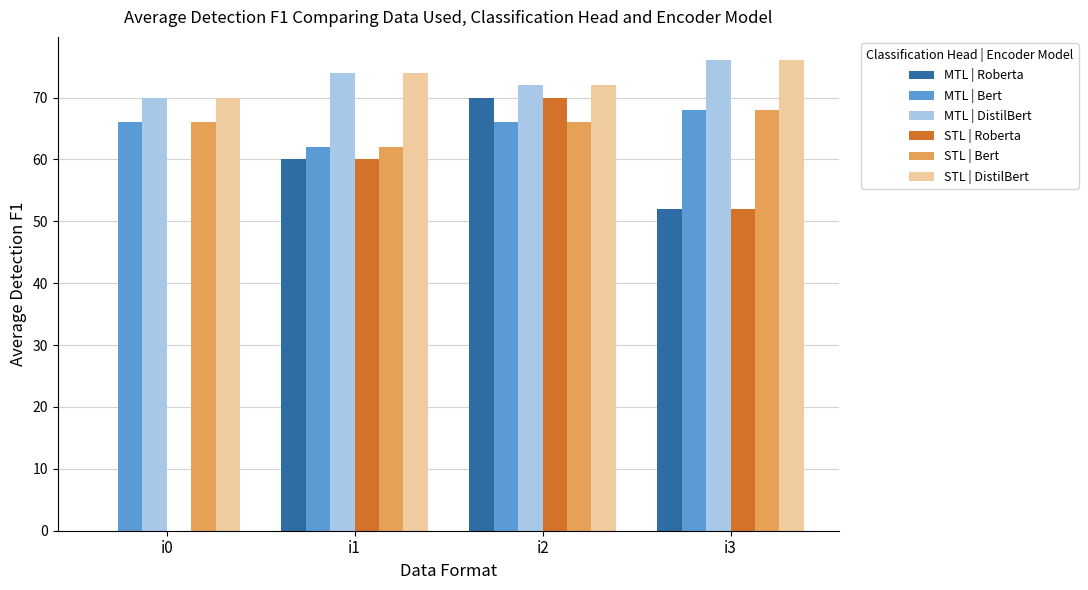

Does the chart contain stacked bars?

No